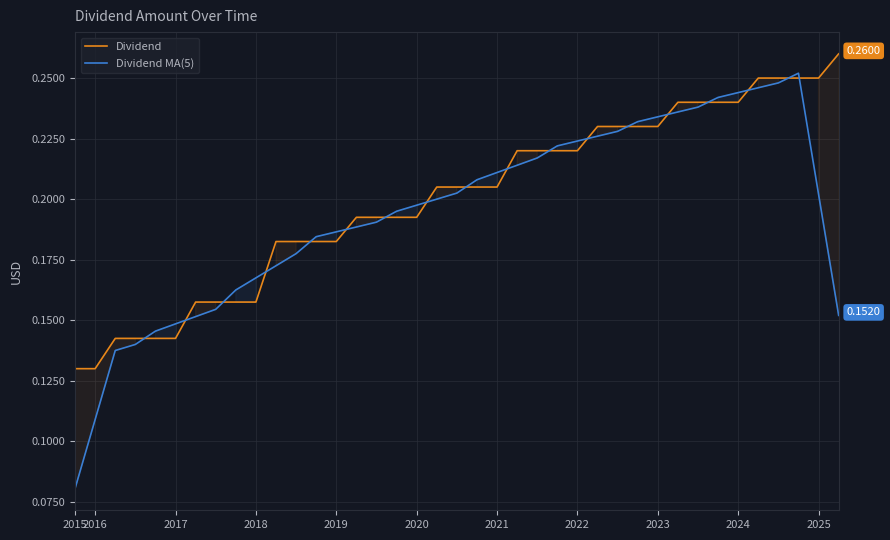

What are all the series names shown in the legend?

Dividend, Dividend MA(5)